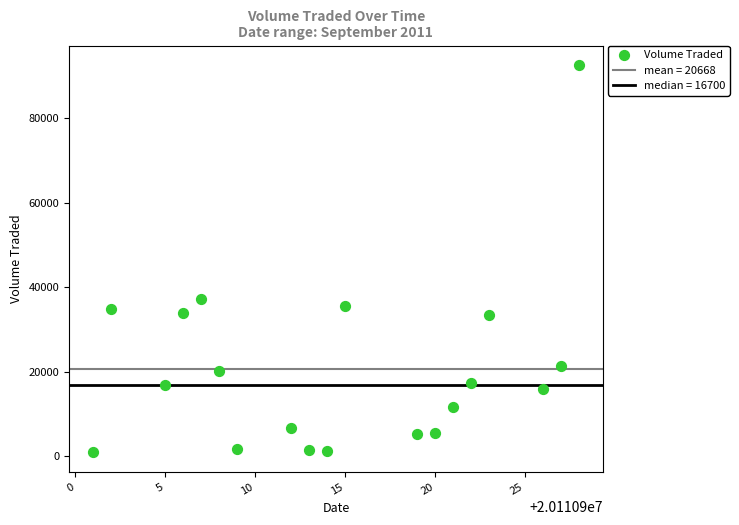

What Y value in the scatter plot is closest to 46750?

37200